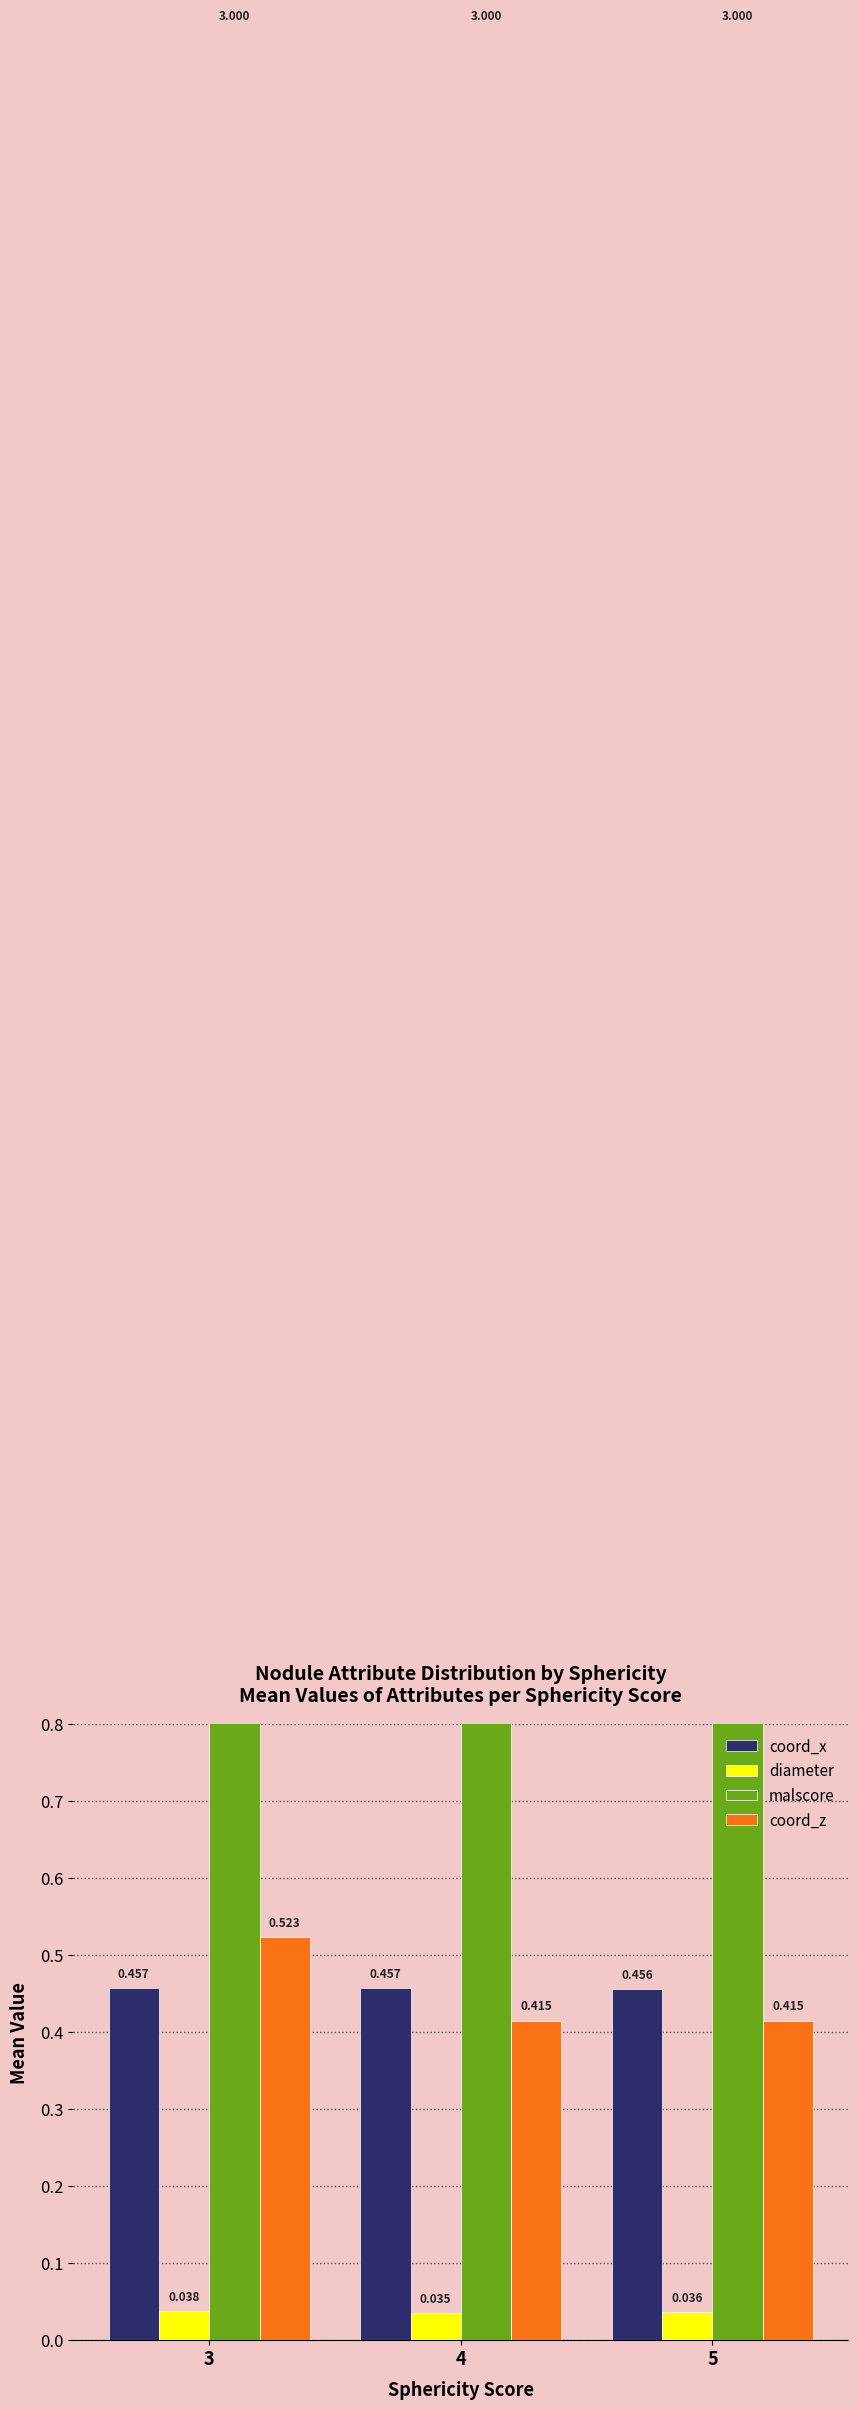

What is the difference between the maximum and minimum values in the coord_z series?

0.1